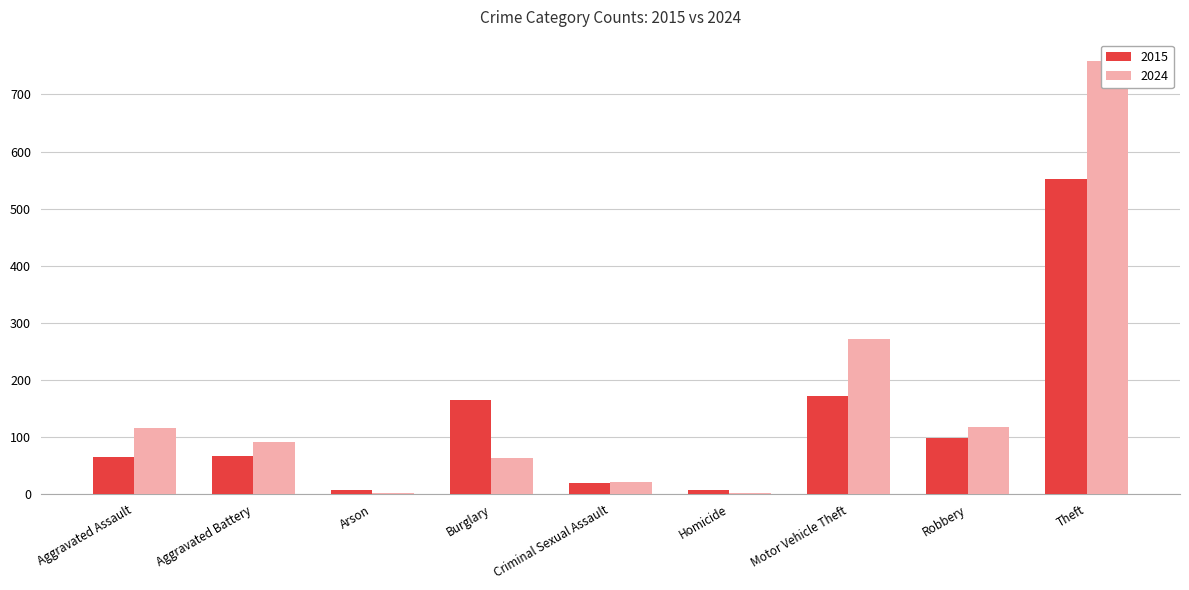

Does the chart contain stacked bars?

No